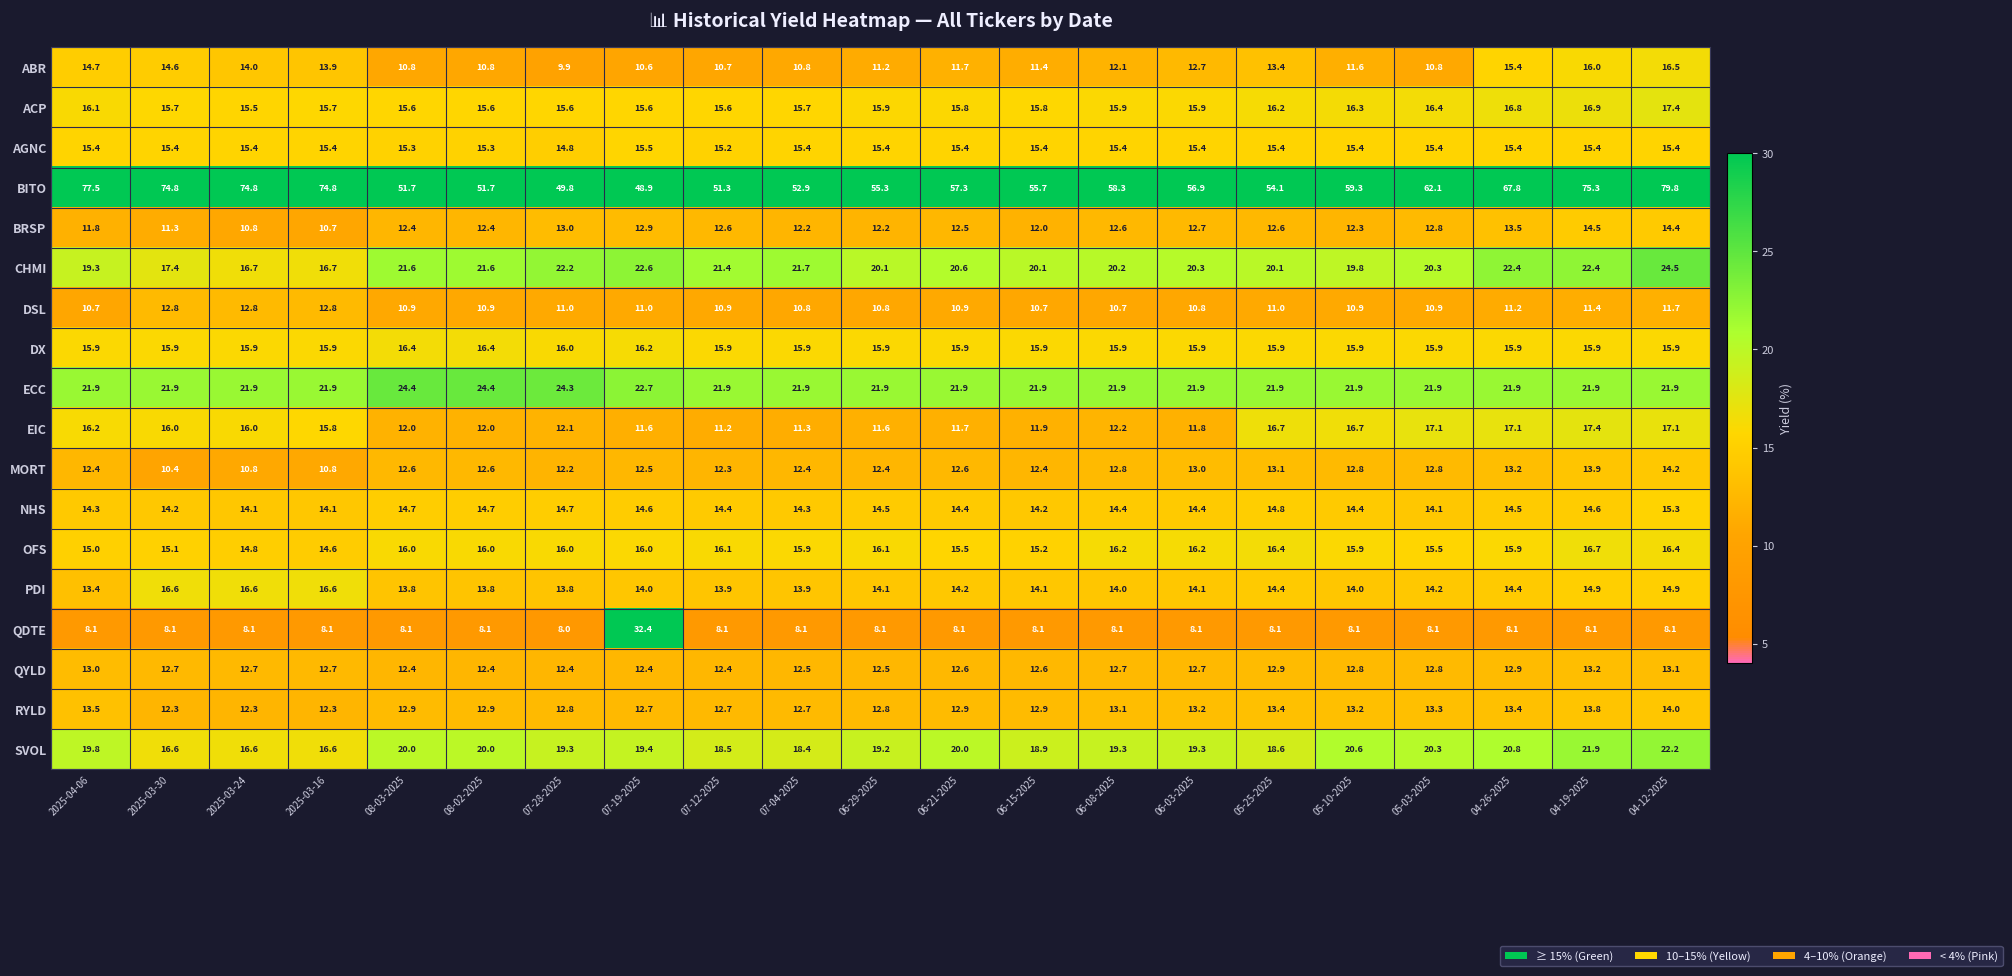

At which label does PDI first exceed 14?

2025-03-30